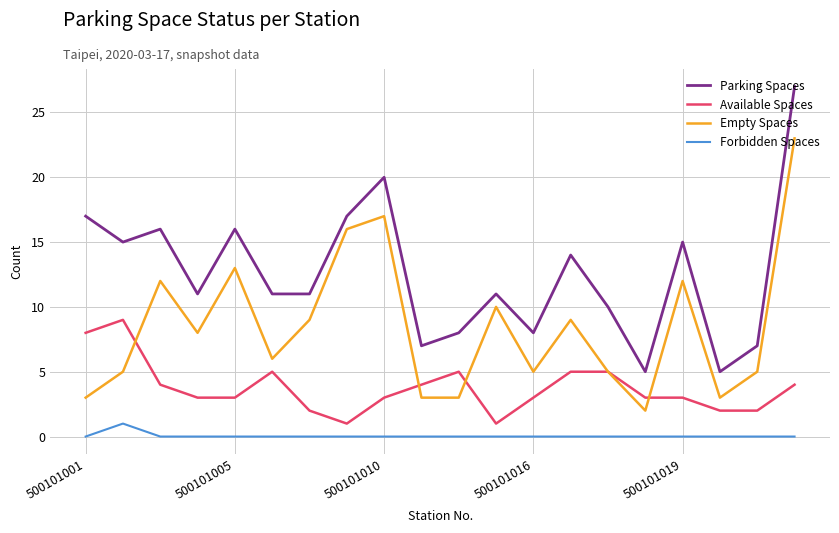

What is the highest value of the Available Spaces series?

9